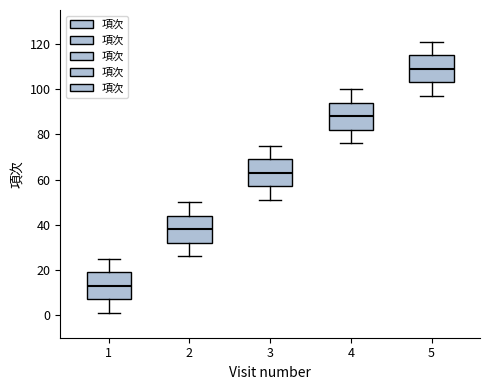

Where does the lower whisker of the box at x = 3 end on the y-axis? The values are not printed on the chart, so give them approximately, as read against the axis.

52